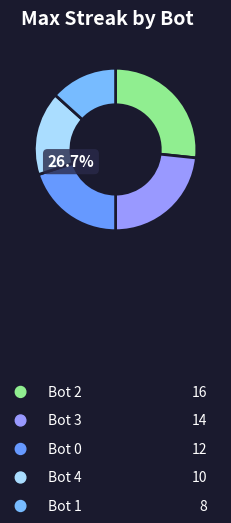

Which has a higher value, 1 or 2?

2